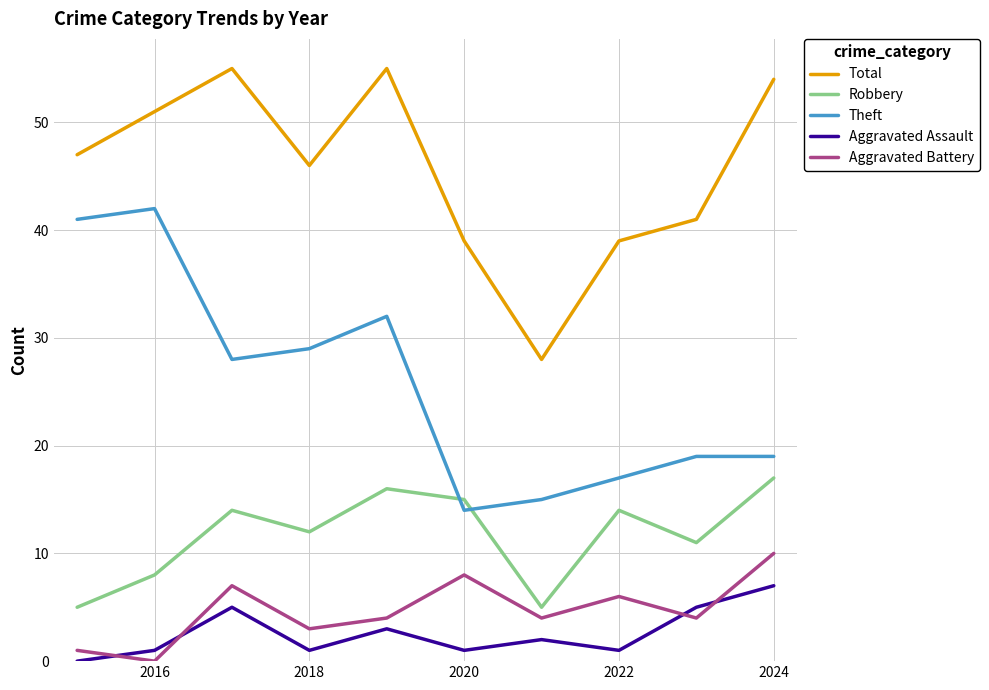

Which series has the widest spread of values?

Theft